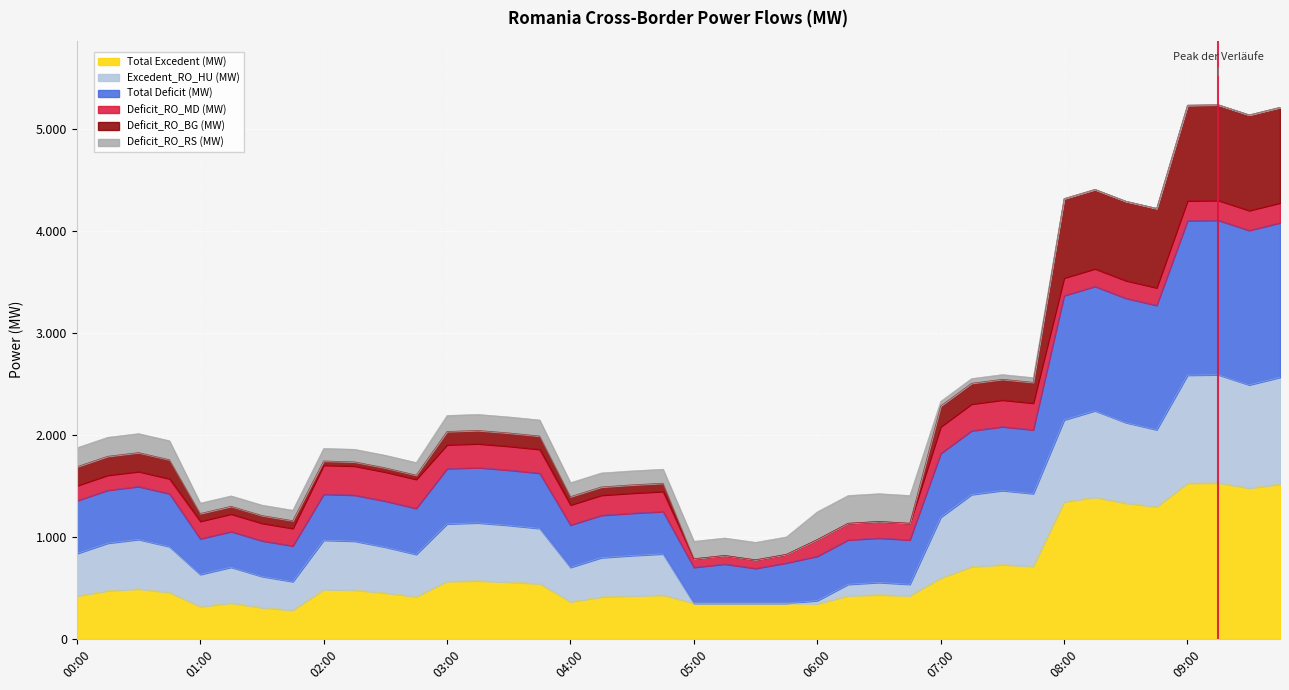

What are all the series names shown in the legend?

Total Excedent (MW), Excedent_RO_HU (MW), Total Deficit (MW), Deficit_RO_MD (MW), Deficit_RO_BG (MW), Deficit_RO_RS (MW)